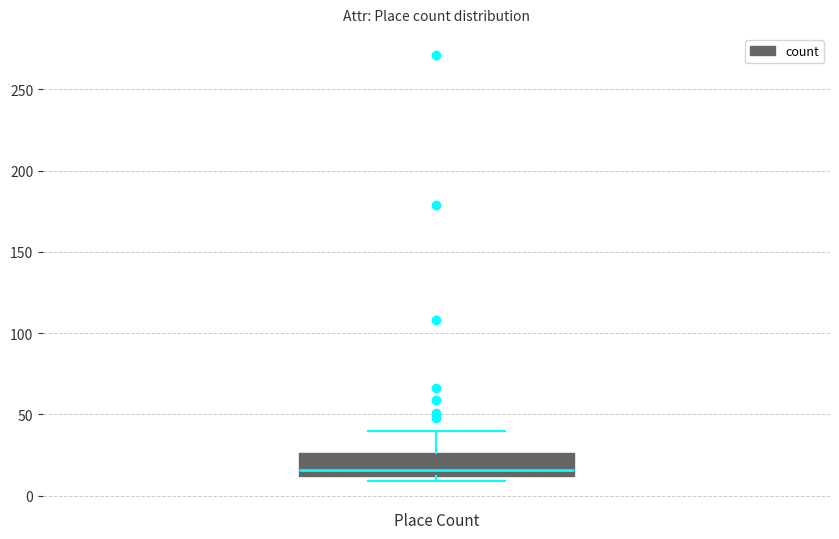

Read this box plot against the y-axis: the position of the median line, the range covered by the box, and the ends of both whiskers. The values are not printed on the chart, so give them approximately, as read against the axis.

median 15, box 10 to 25, whiskers 10 (just below the box's lower edge) to 40